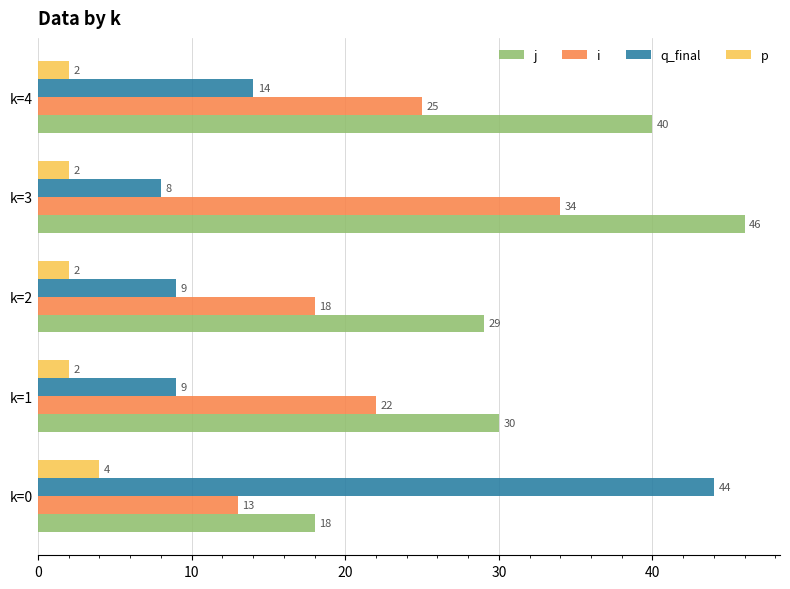

List the series in order of their overall mean, highest first.

j, i, q_final, p